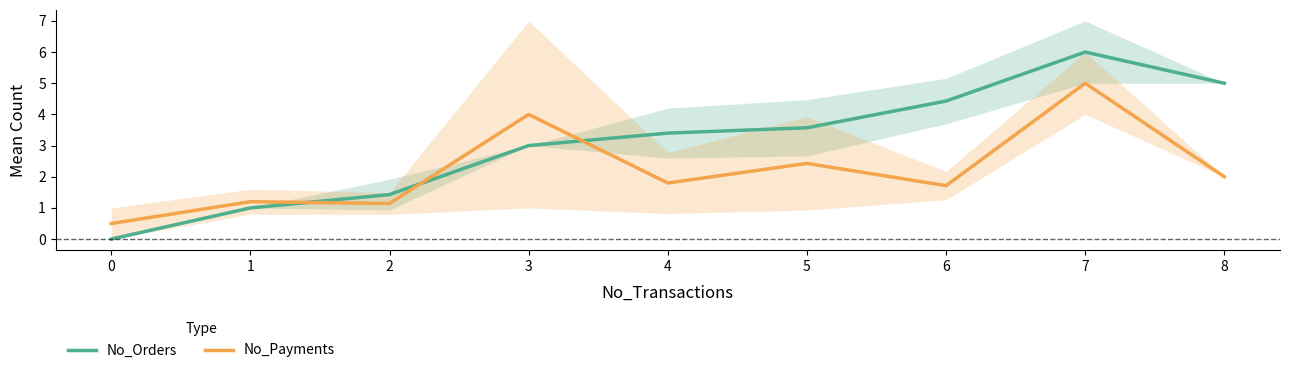

What is the sum of all No_Orders values?

27.8